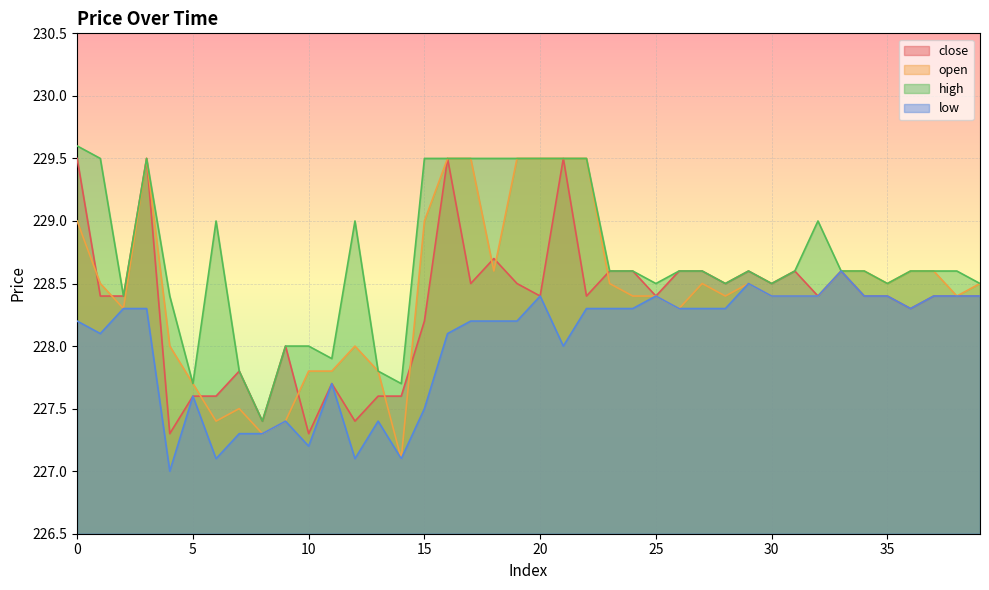

How many interior local peaks does the close series have?

10